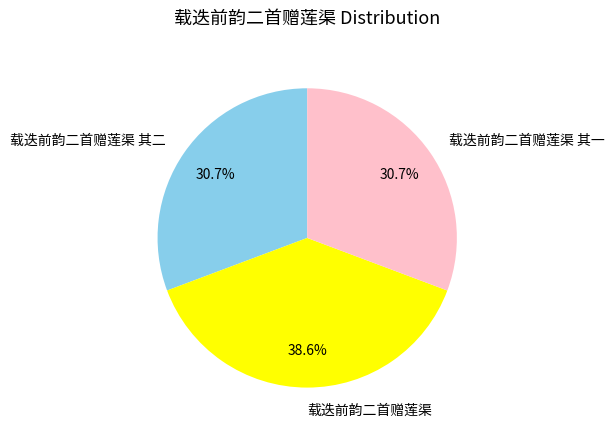

Count the number of slices in the pie.

3